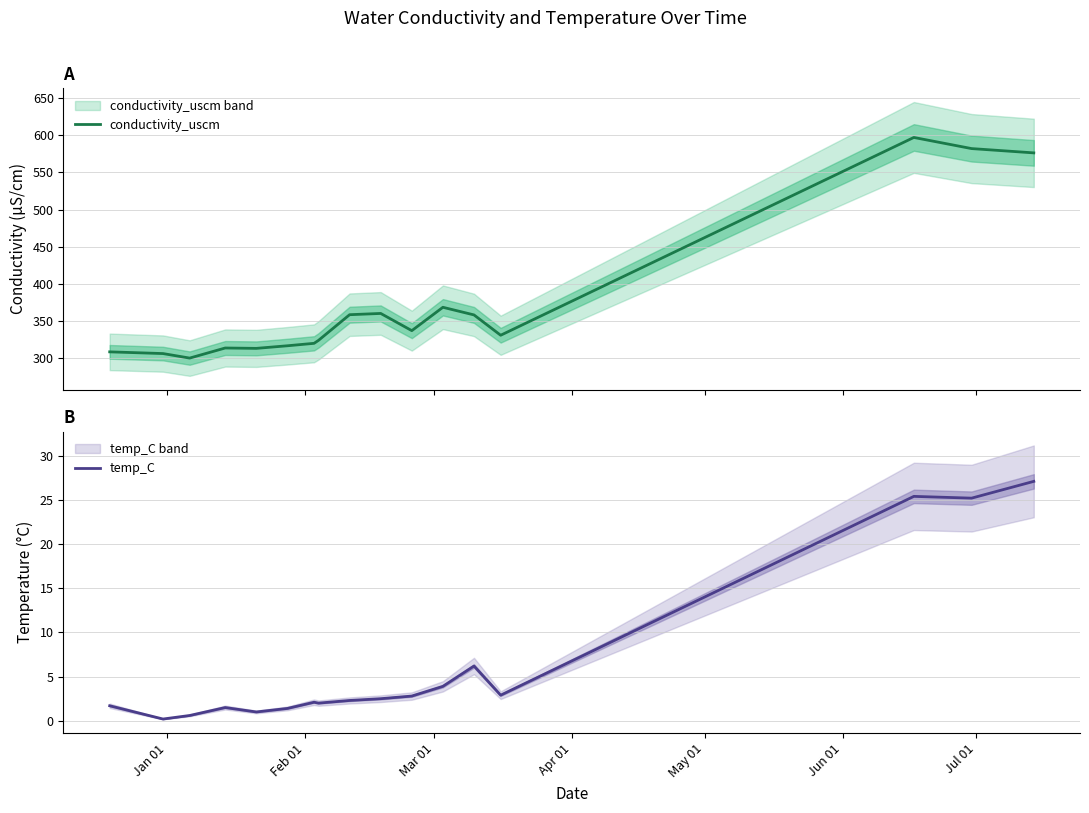

Reading left to right, list all the values displayed in this chart.

conductivity_uscm: 308.1	305.8	299.7	313.3	312.8	316.3	319.6	323.6	358.2	359.9	336.7	368.2	357.9	330.5	597.2	582.2	576.4
temp_C: 1.7	0.2	0.6	1.5	1.0	1.4	2.1	2.0	2.3	2.5	2.8	3.9	6.2	2.9	25.4	25.2	27.1